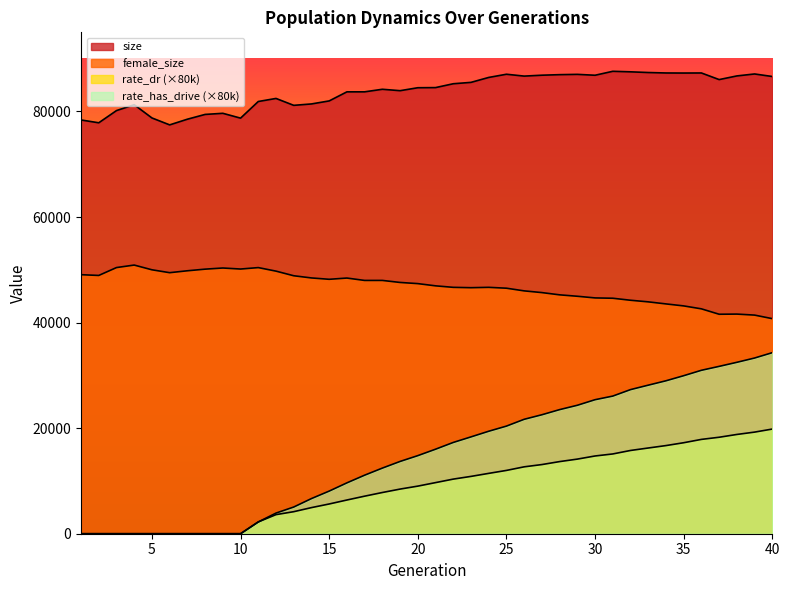

In size, how many points are higher than both neighbors (excluding endpoints)?

9